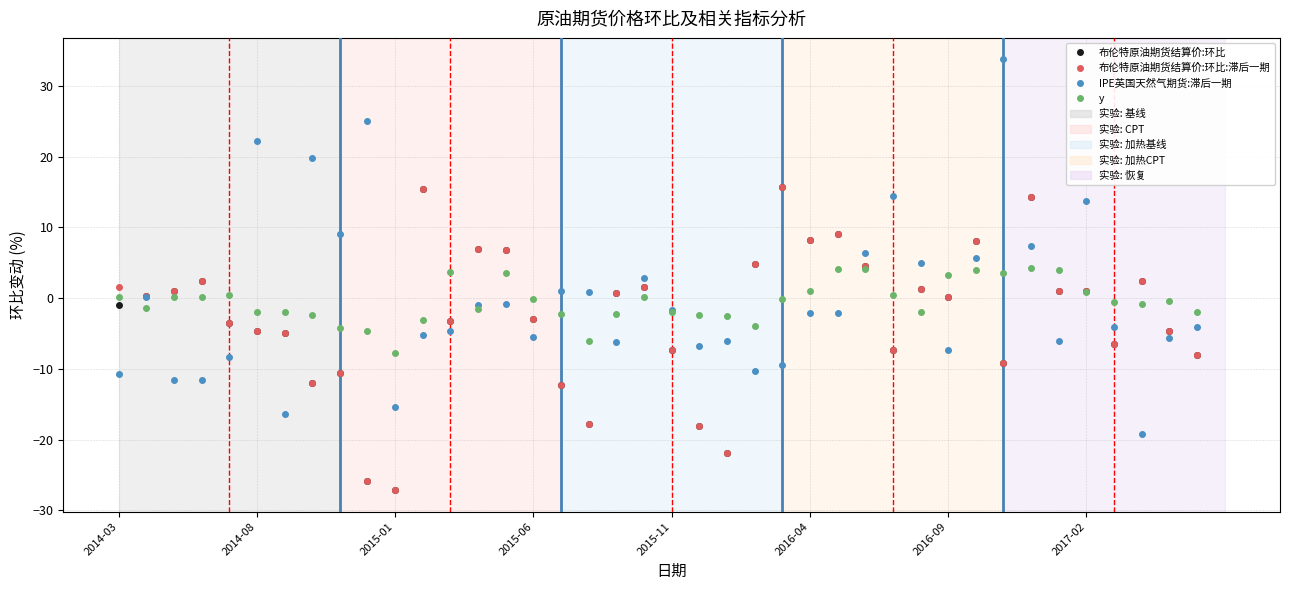

After their last crossing, which series has the higher values: IPE英国天然气期货:滞后一期 or y?

y